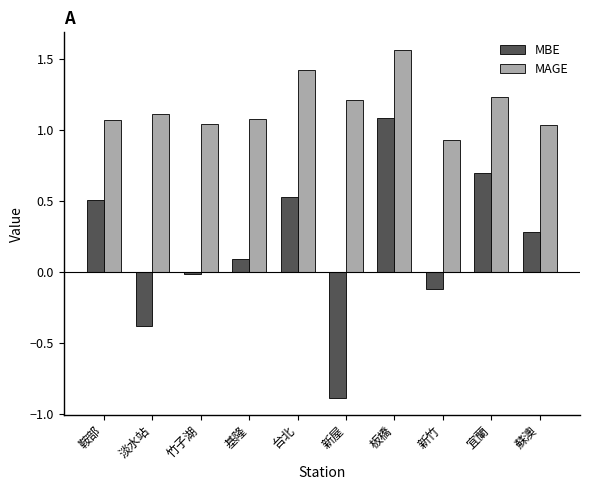

Rank the series by their maximum value, from lowest to highest.

MBE, MAGE